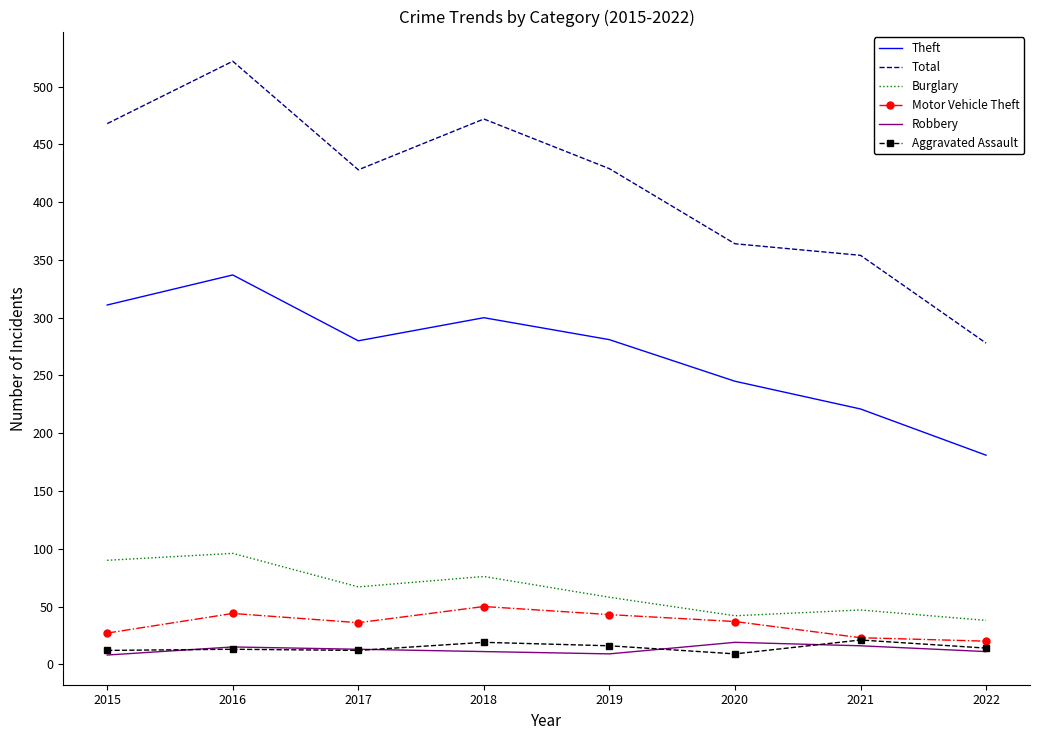

What is the total value across all series at 2022?

542